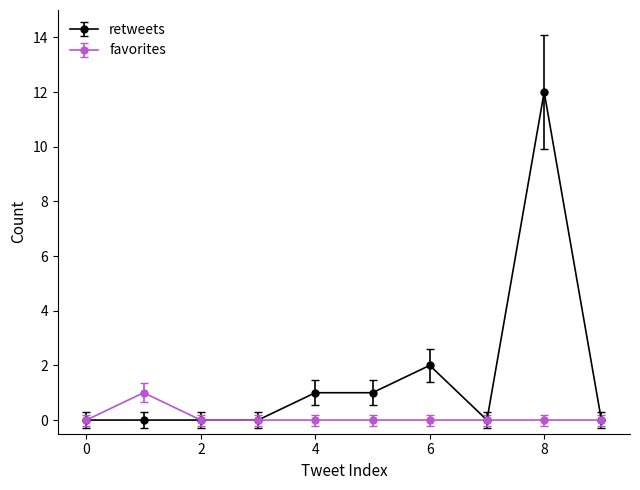

Which series has the largest total across all categories?

retweets